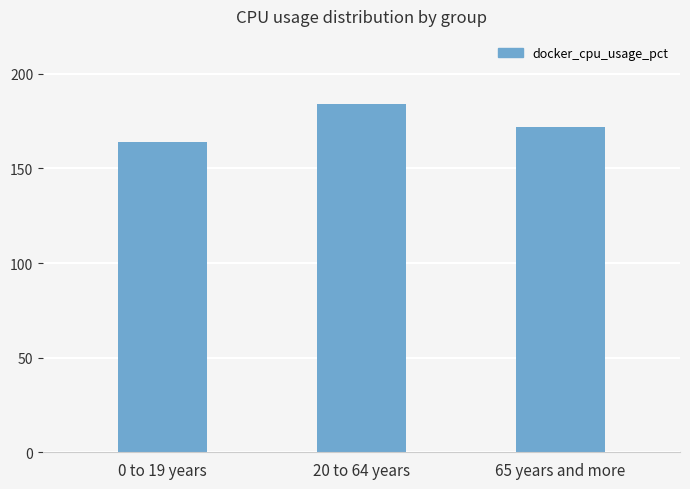

Reading right to left, extract all data points from this chart.

65 years and more=171.6	20 to 64 years=184.1	0 to 19 years=164.0